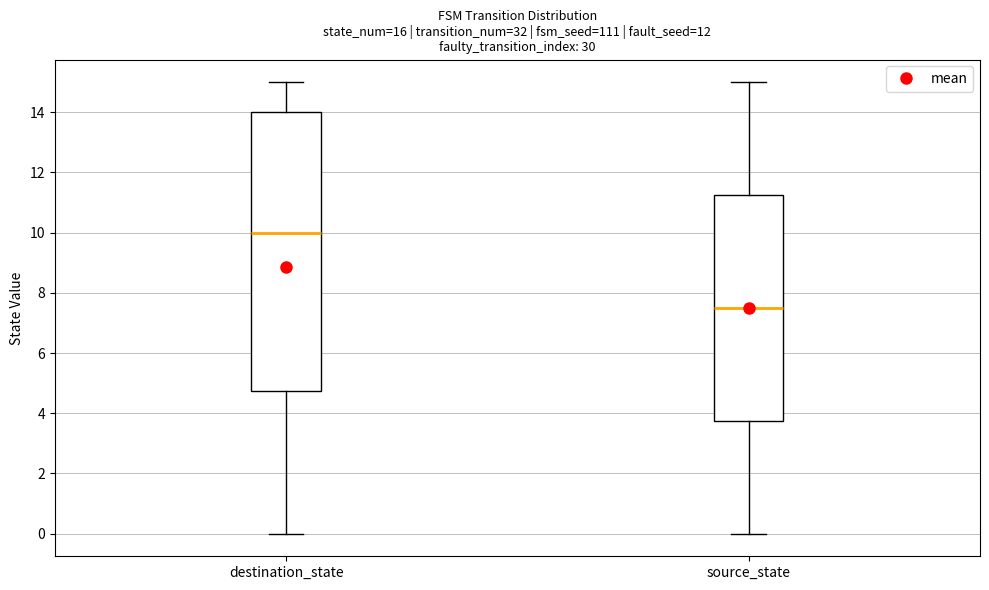

Where does the median line of the box for destination_state sit on the y-axis? The values are not printed on the chart, so give them approximately, as read against the axis.

10.0